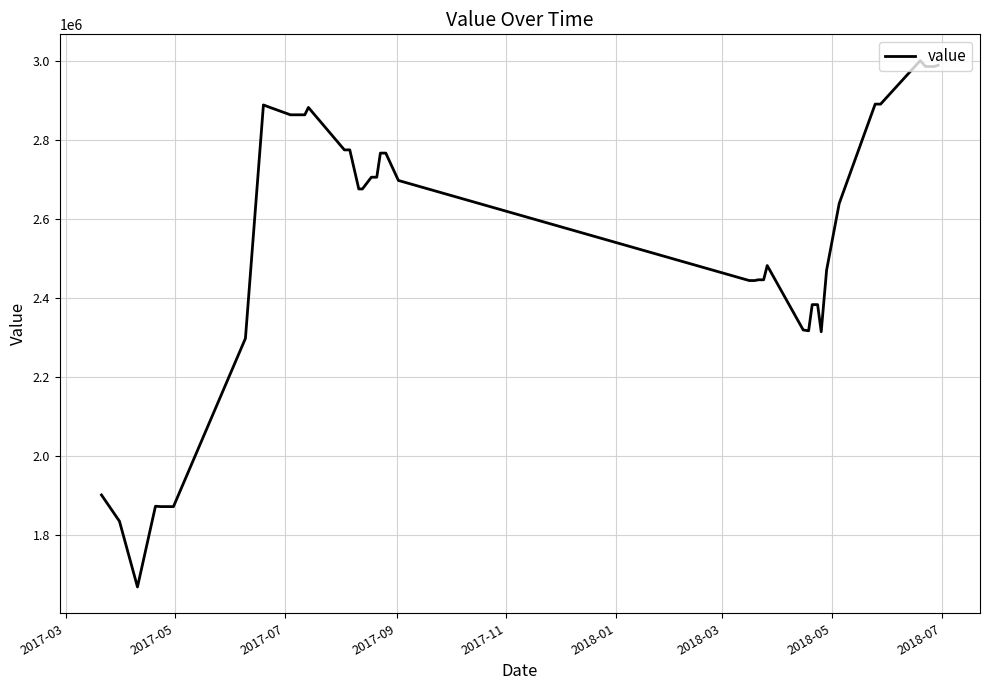

What is the greatest value displayed?

3001500